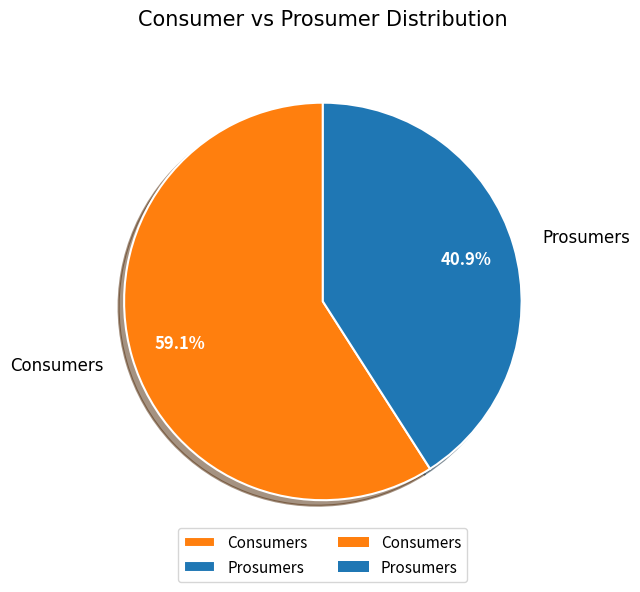

To the nearest percent, what is the difference between the largest and smallest slice percentages?

18%